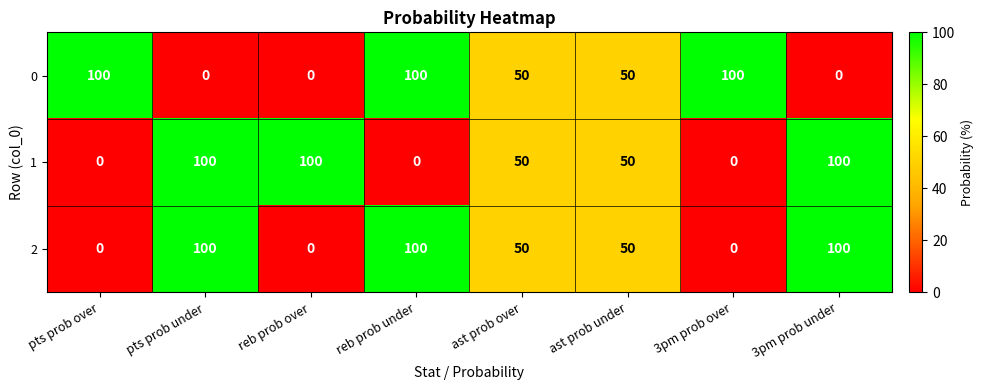

At how many categories does at least one series exceed 48?

8